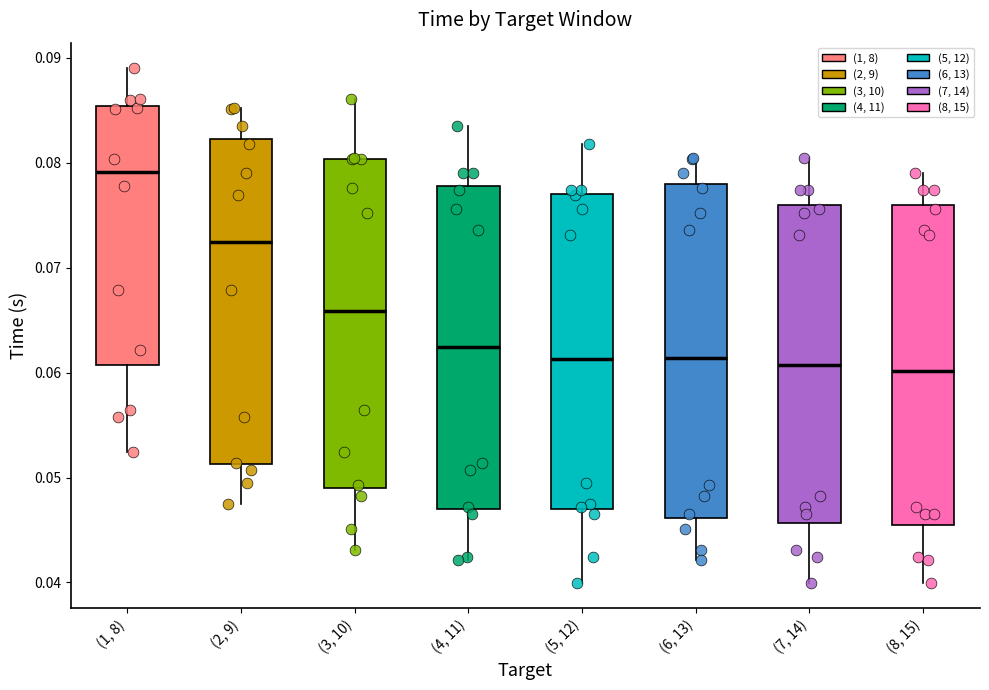

Where does the median line of the box for (3, 10) sit on the y-axis? The values are not printed on the chart, so give them approximately, as read against the axis.

0.066